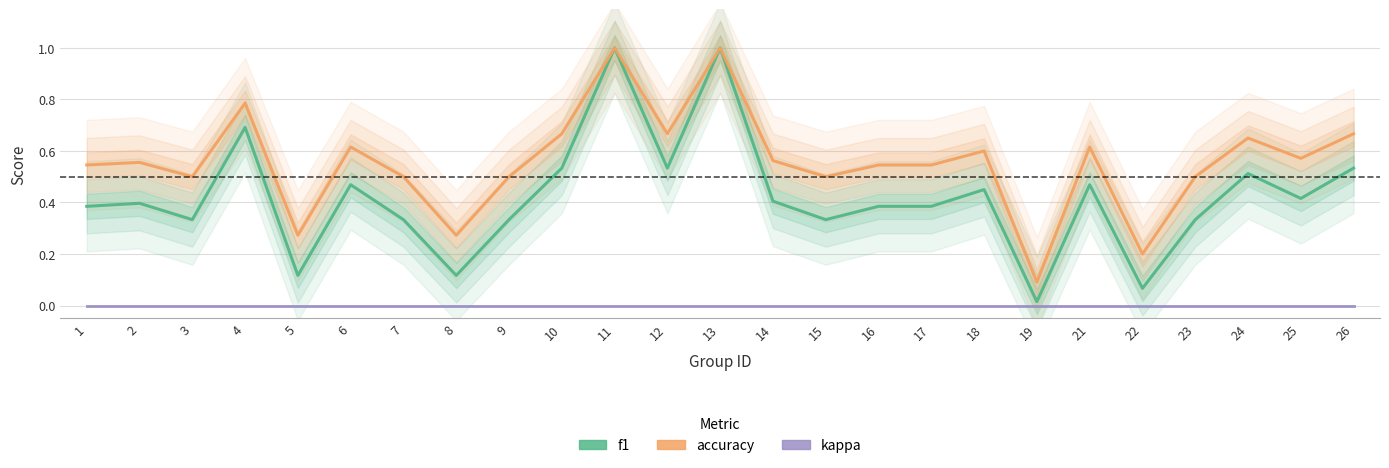

What is the spread (max minus min) of values at 1?

0.5